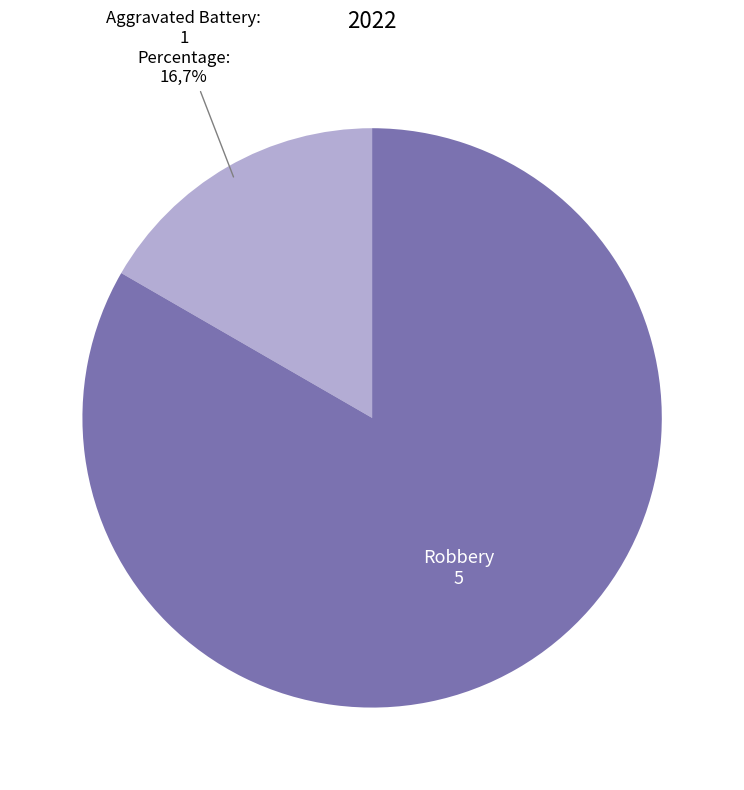

Combined, do Robbery and Criminal Sexual Assault account for over 50%?

Yes